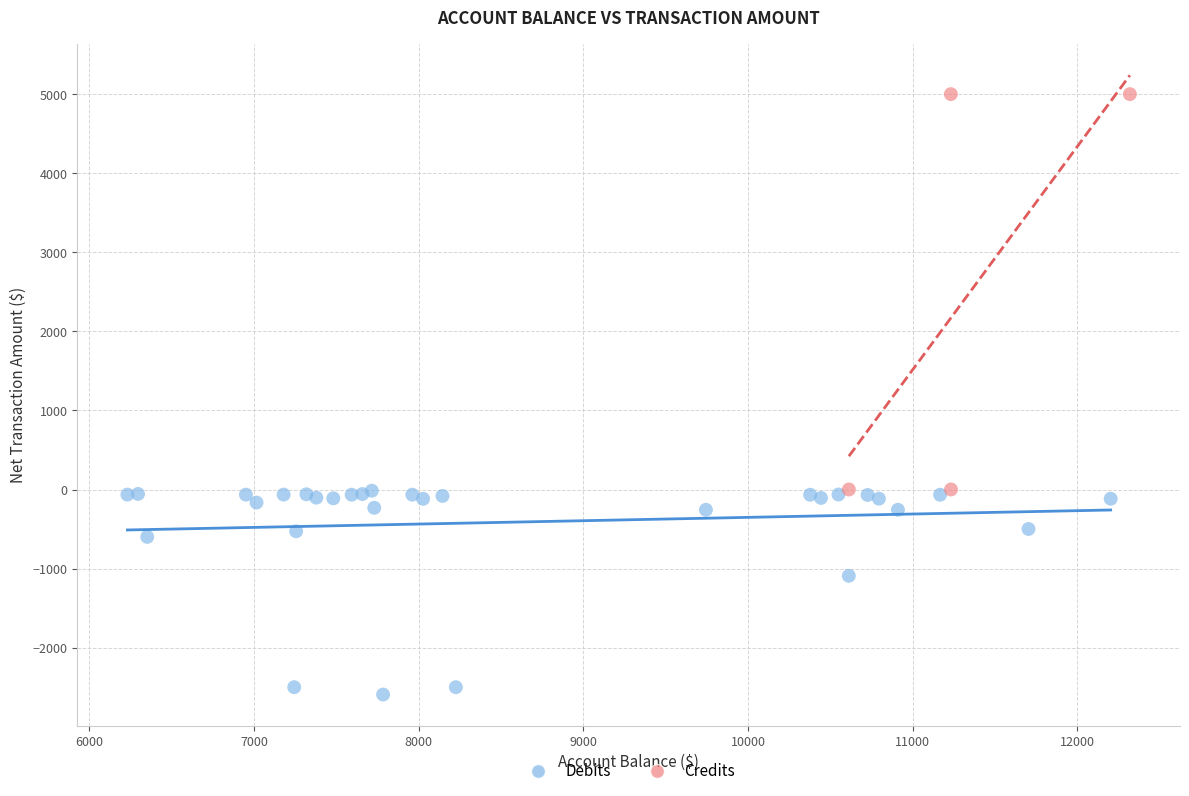

Which series reaches the maximum Y coordinate?

Credits